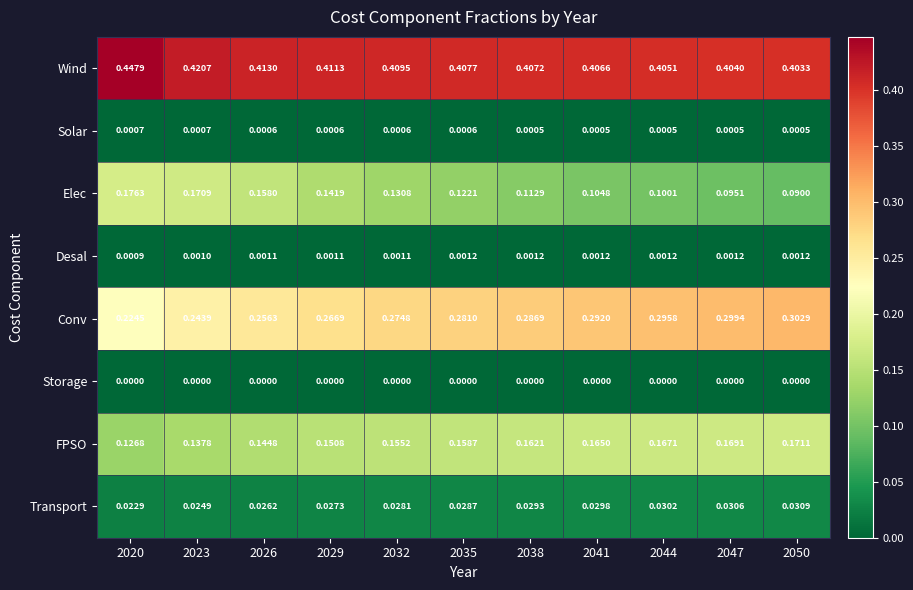

Which series has the largest total across all categories?

Wind